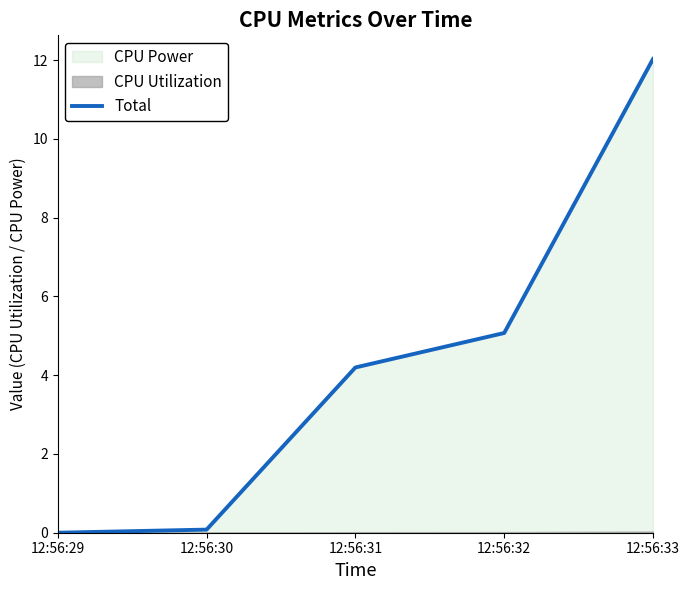

What is the value of the 2nd point from the left?

0.1